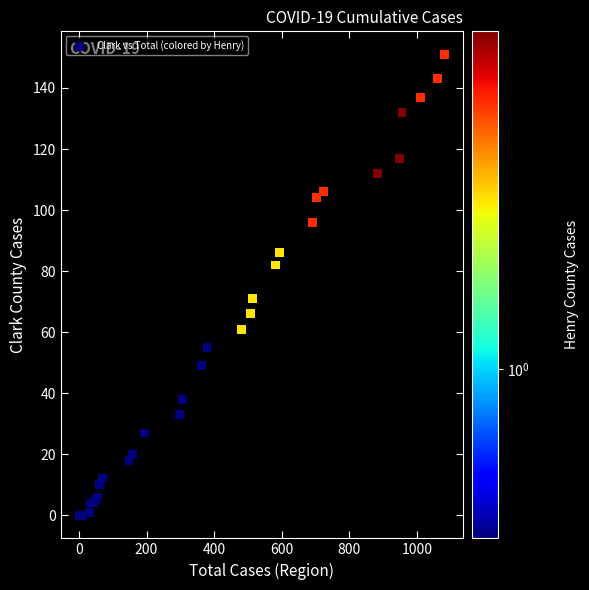

What Y value in the scatter plot is closest to 75?

71